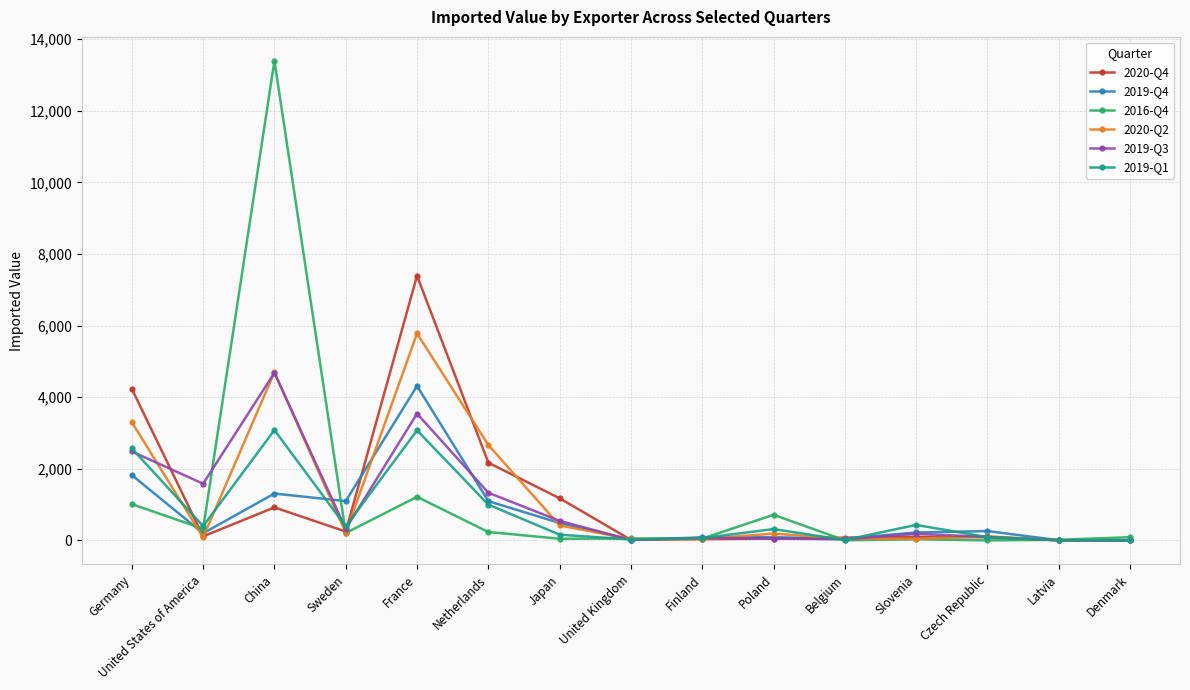

Which series changed the most between Poland and Slovenia?

2016-Q4